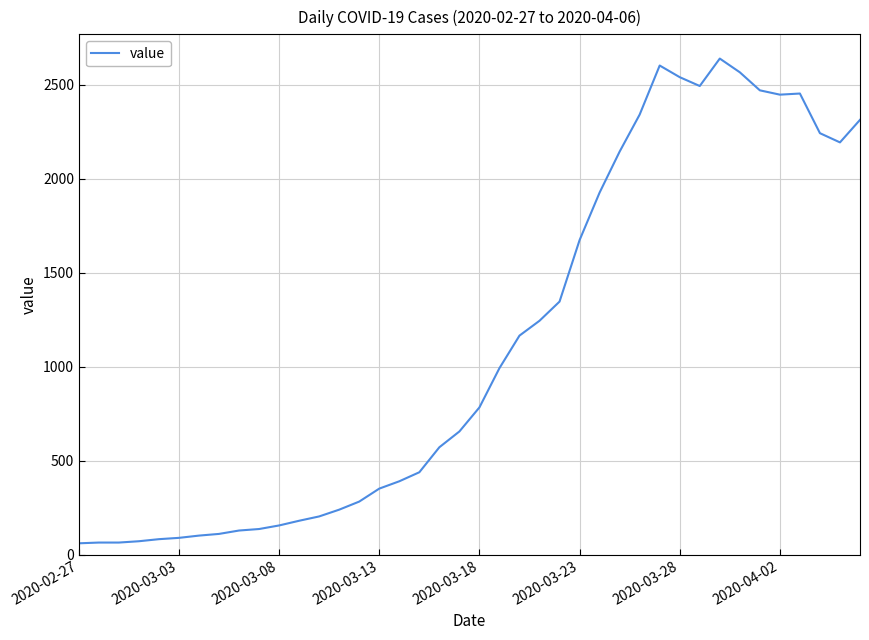

How many lines are shown in the chart?

1